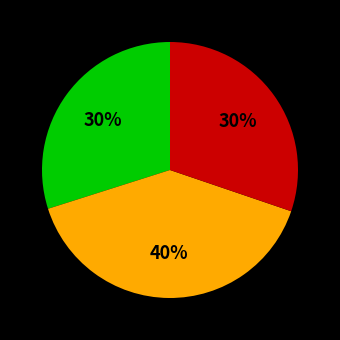

To the nearest percent, what is the average slice percentage?

33%